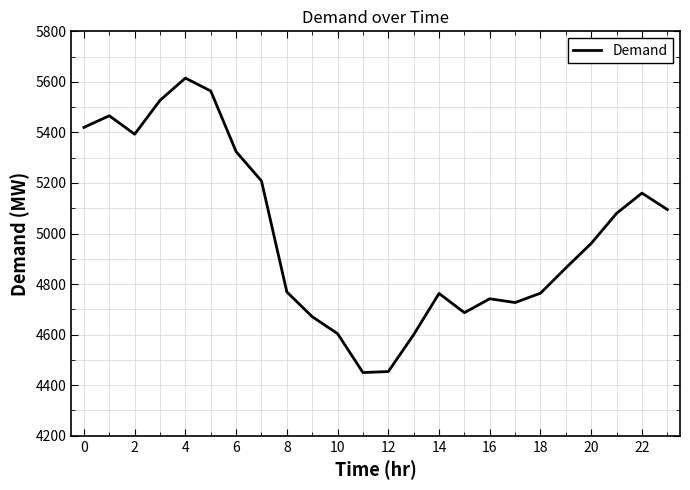

What is the maximum value shown in the chart?

5615